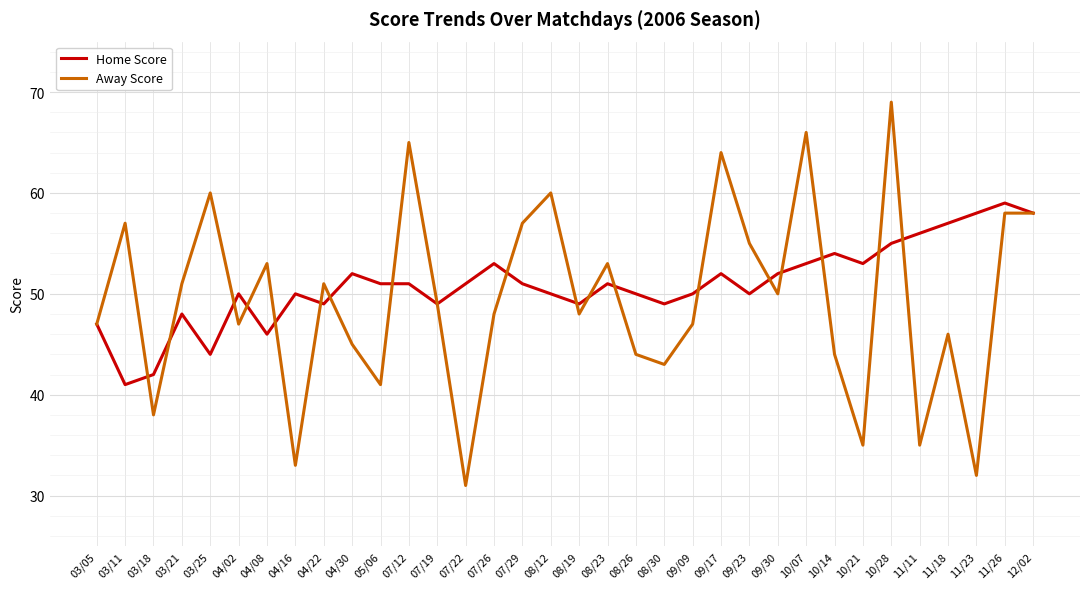

How many lines are shown in the chart?

2